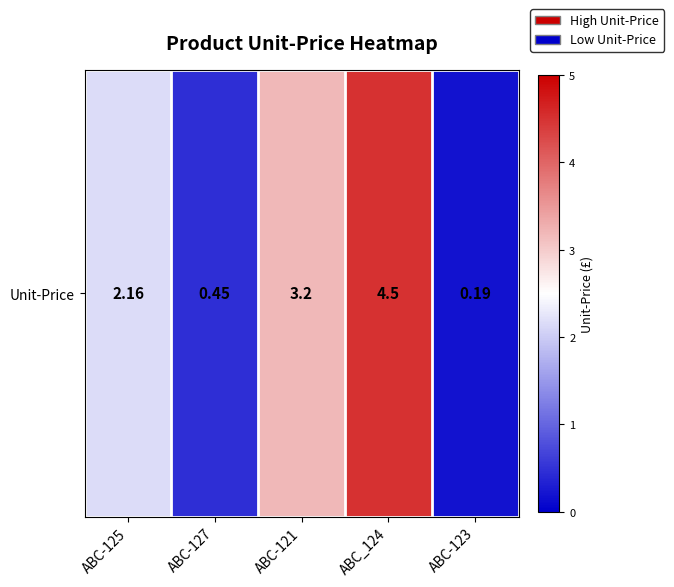

The value at ABC-123 is 0.3. True or false?

False